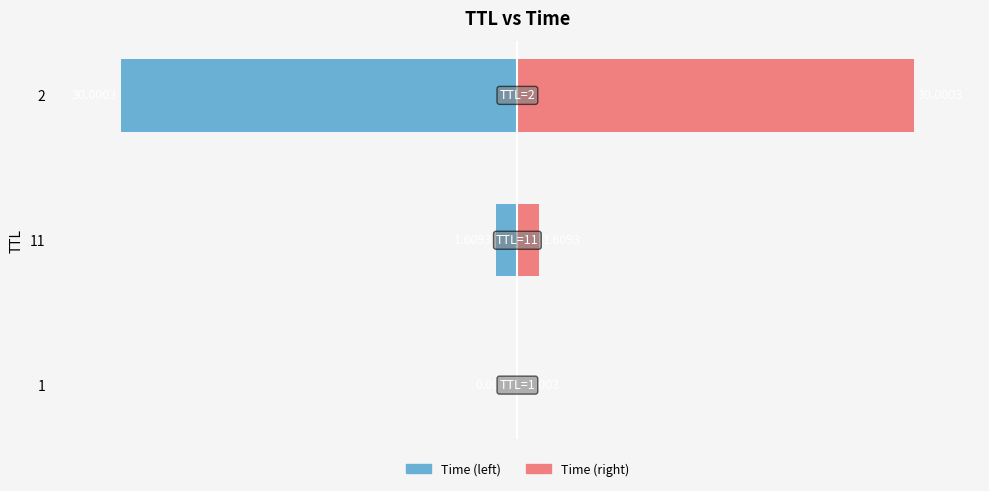

Reading right to left, extract all data points from this chart.

Time (left): -30.0	-1.6	-0.0
Time (right): 30.0	1.6	0.0